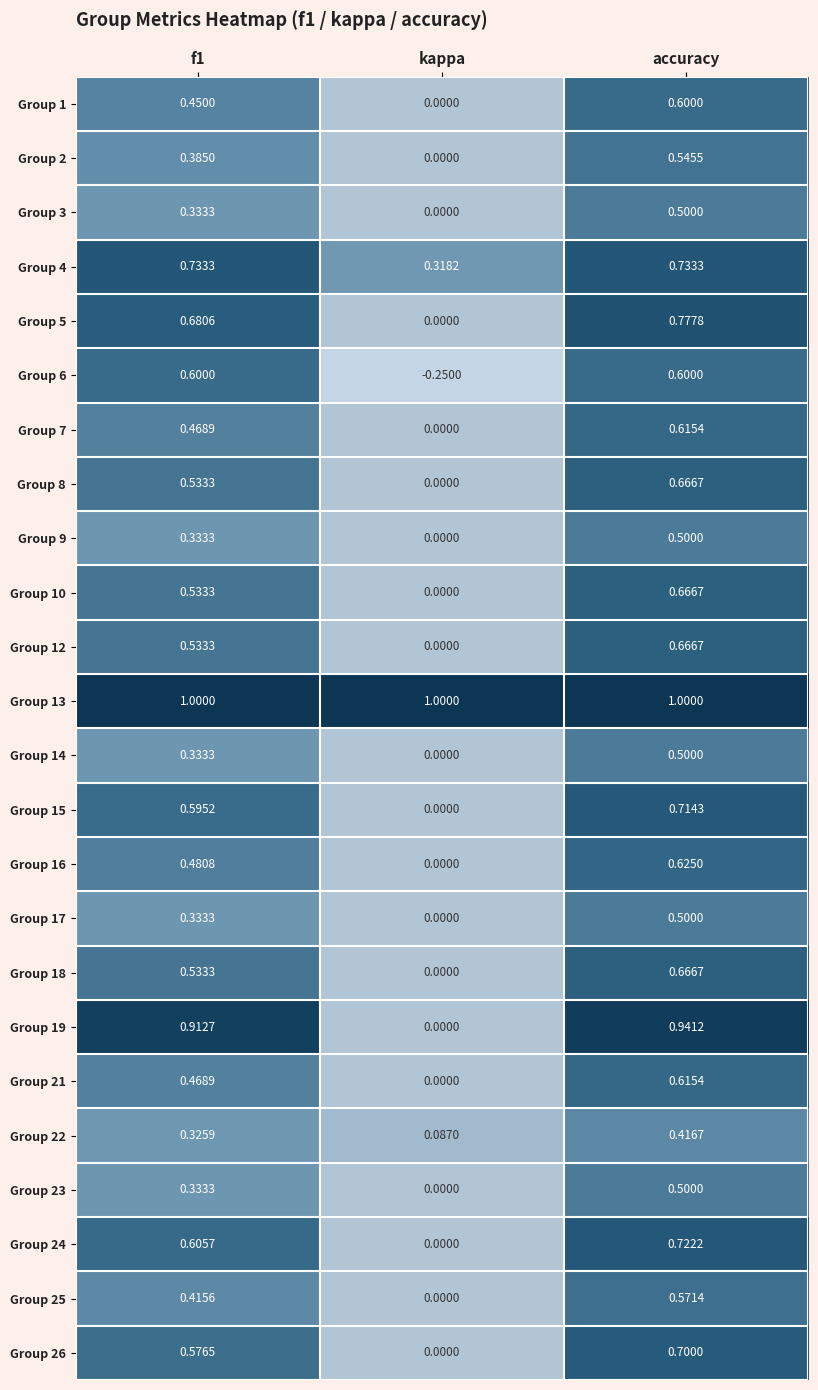

Which label corresponds to the smallest value in the chart?

kappa